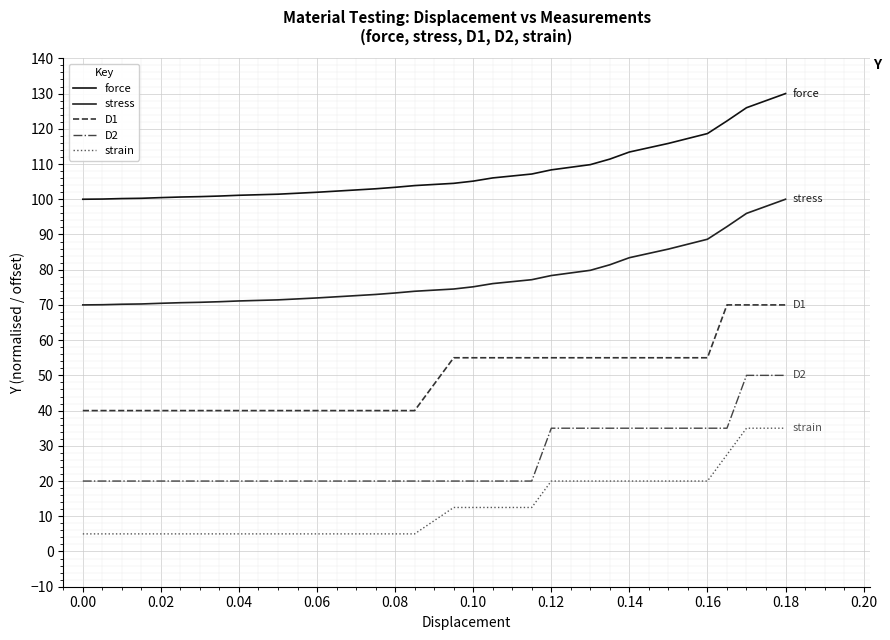

How many lines are shown in the chart?

5